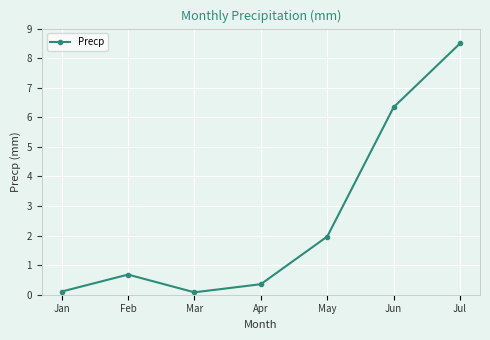

What is the smallest value displayed?

0.1